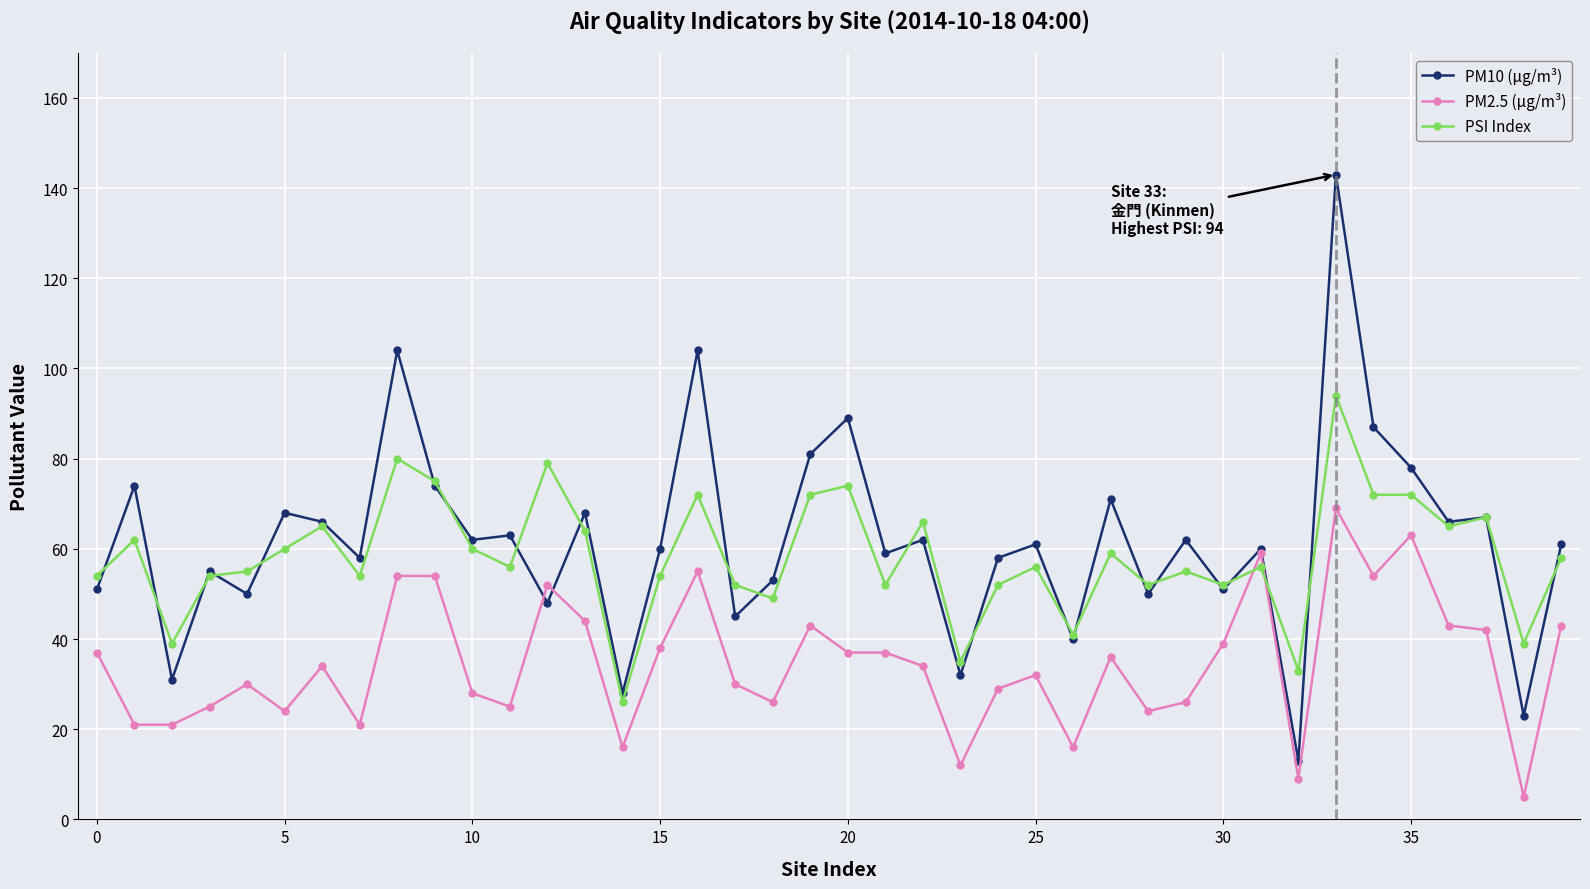

What is the difference between the second highest and second lowest values in the PSI Index series?

47